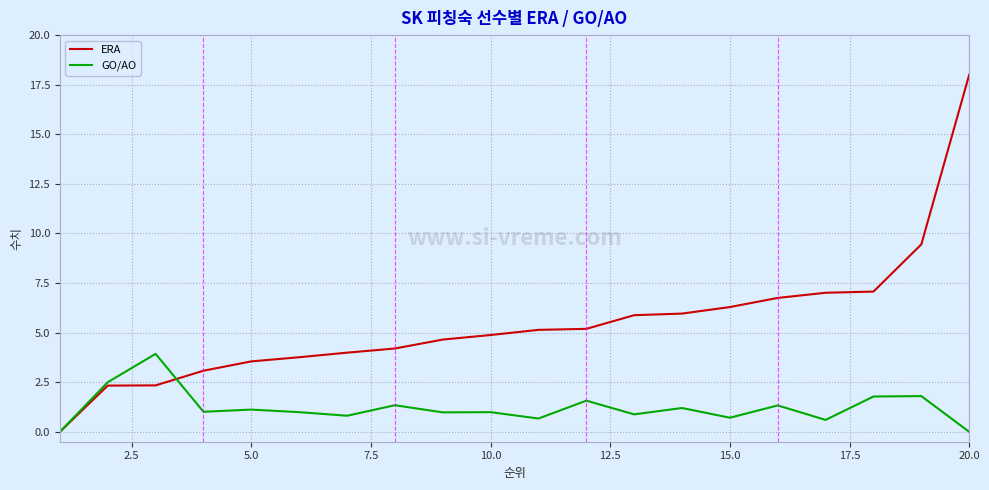

What are all the series names shown in the legend?

ERA, GO/AO